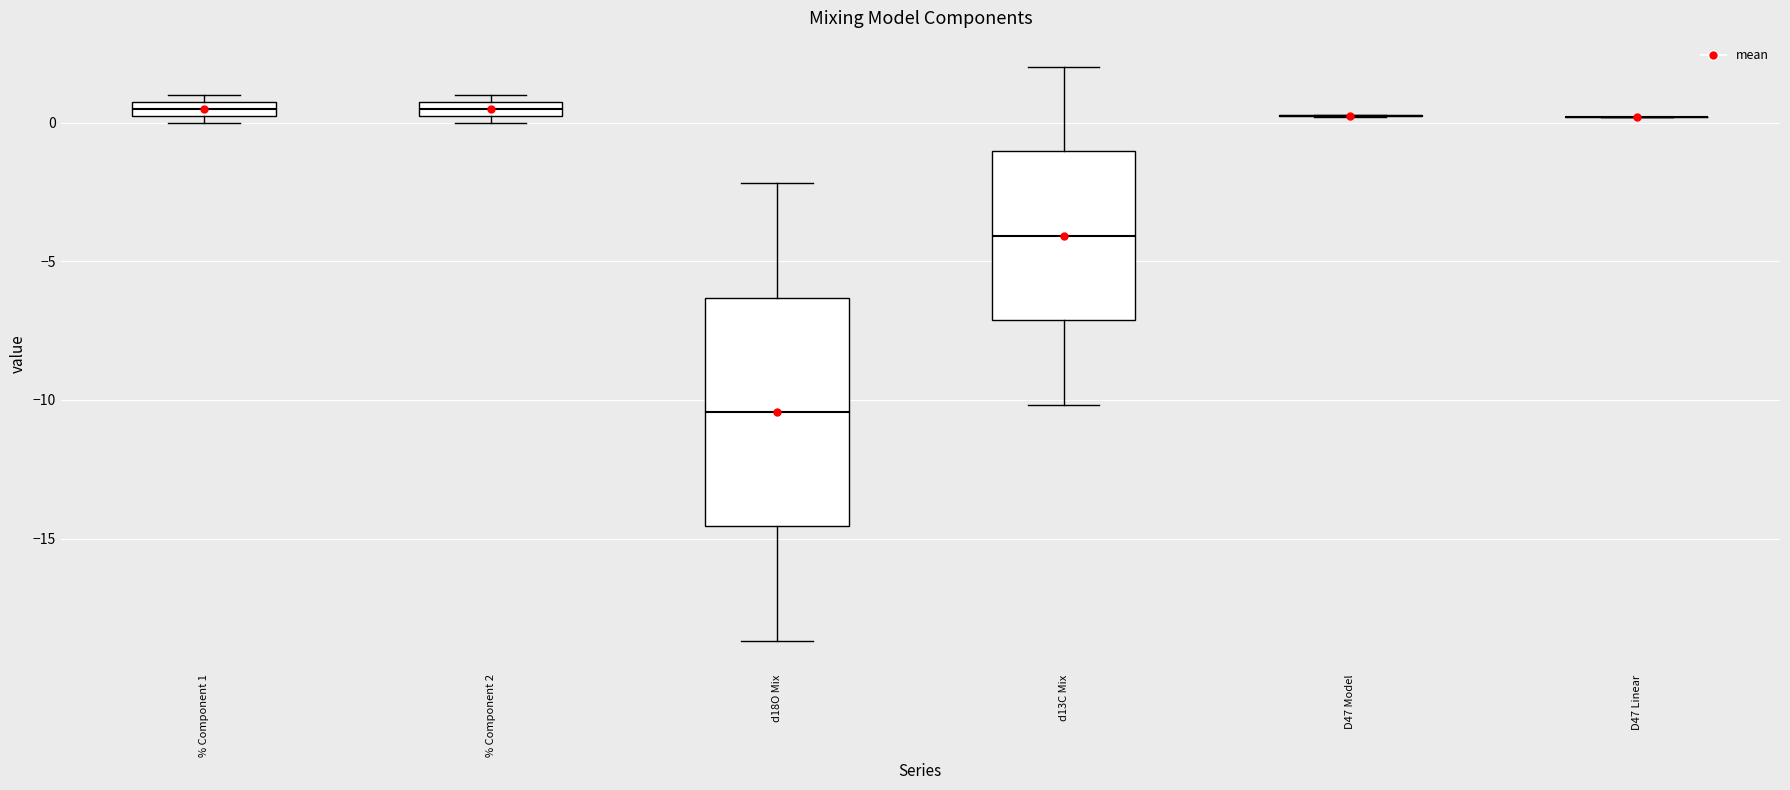

Comparing the boxes themselves (not the whiskers), which one is the tallest?

d18O Mix